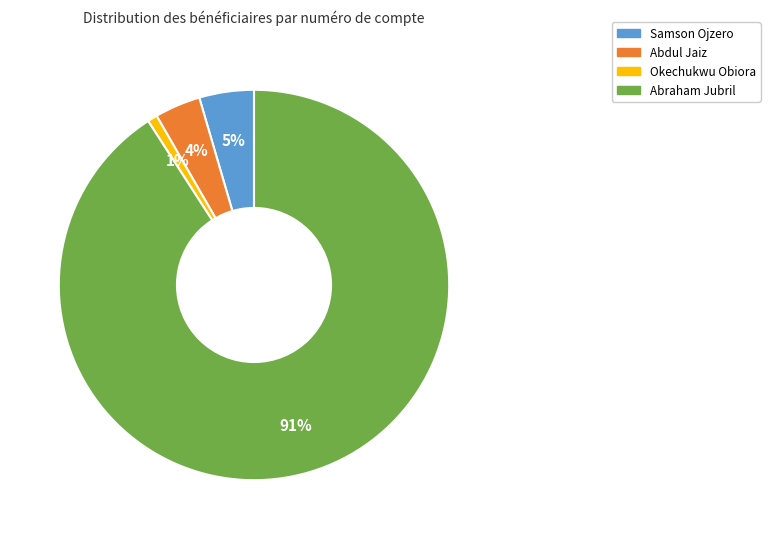

Which has a higher value, Okechukwu Obiora or Samson Ojzero?

Samson Ojzero